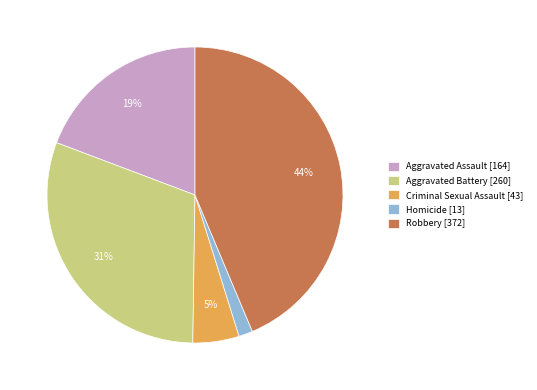

How many slices are in this pie chart?

5